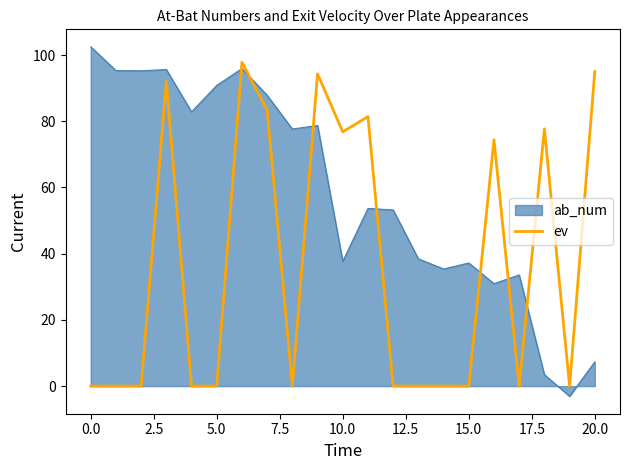

Does the chart display data point markers on the line(s)?

No